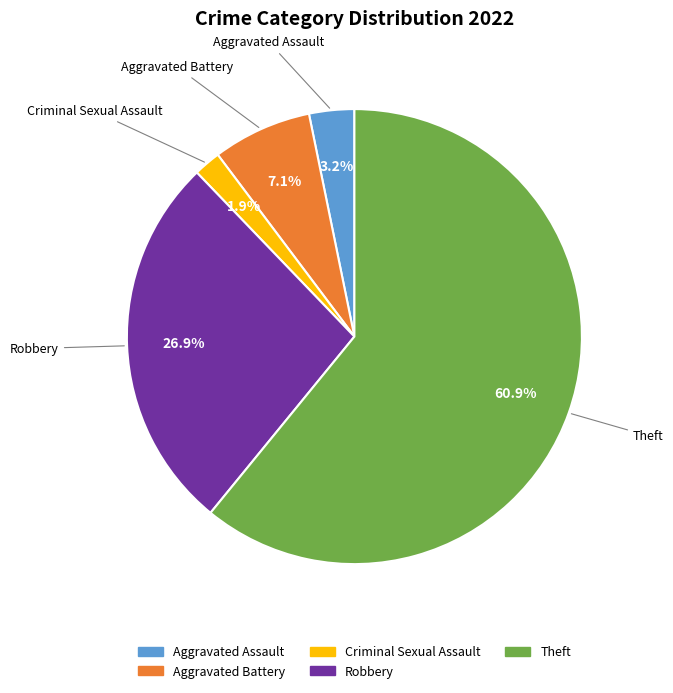

Is there any slice that represents more than half of the pie?

Yes